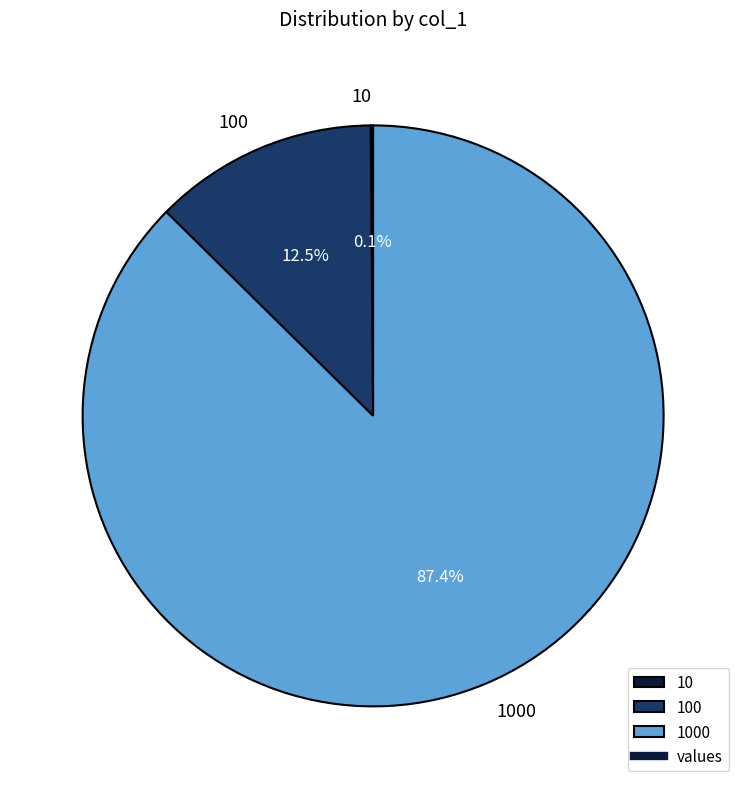

Is there a majority slice in this chart?

Yes